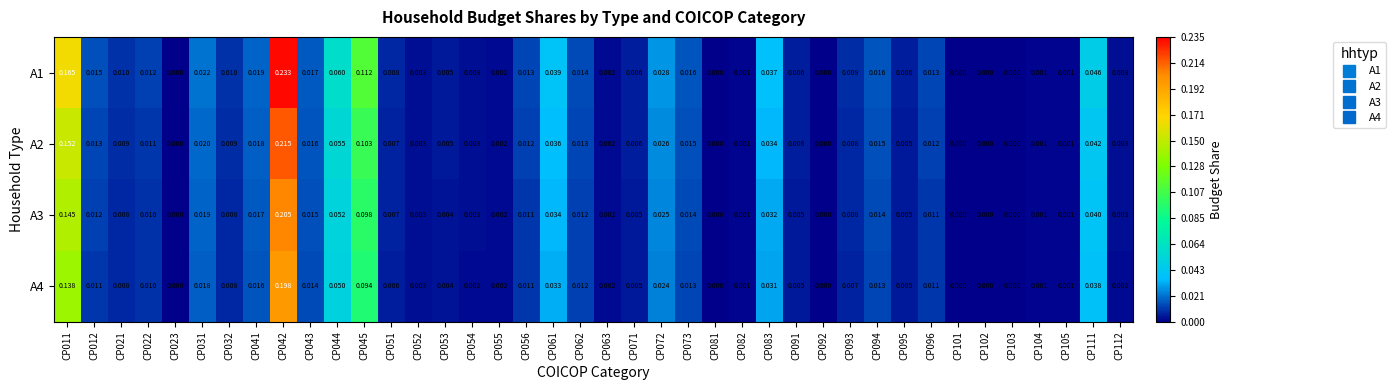

Is the value of A1 at CP105 greater than the value of A4 at CP044?

No